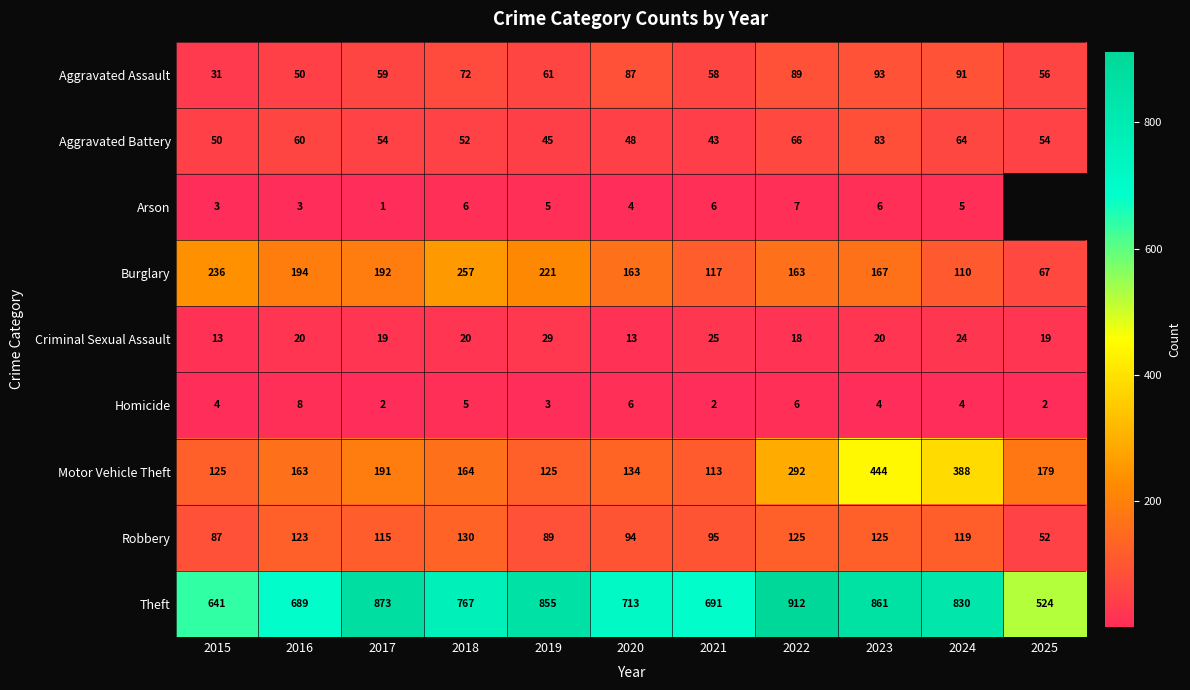

What is the smallest value displayed?

1.0